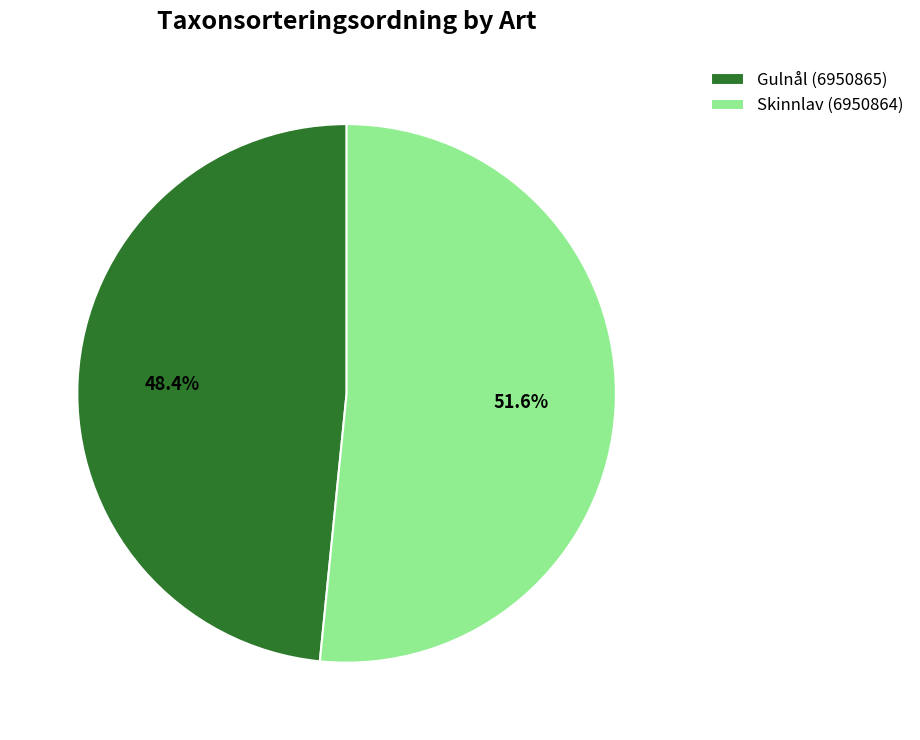

What is the ratio of the value at Gulnål (6950865) to the value at Skinnlav (6950864)?

0.9